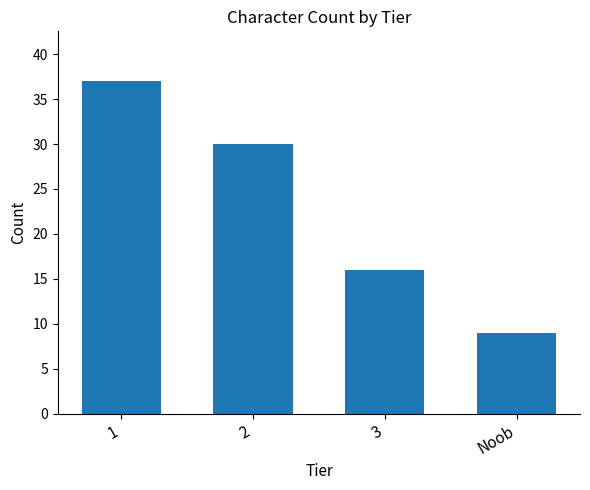

Reading right to left, what are all the values shown in this chart?

Noob=9	3=16	2=30	1=37